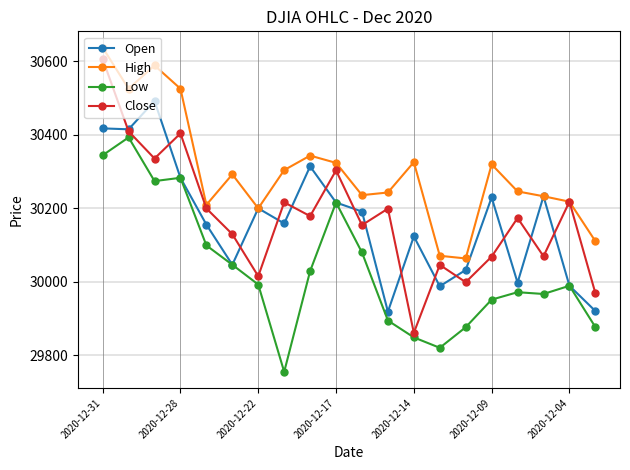

Which series has the largest range (max minus min)?

Close